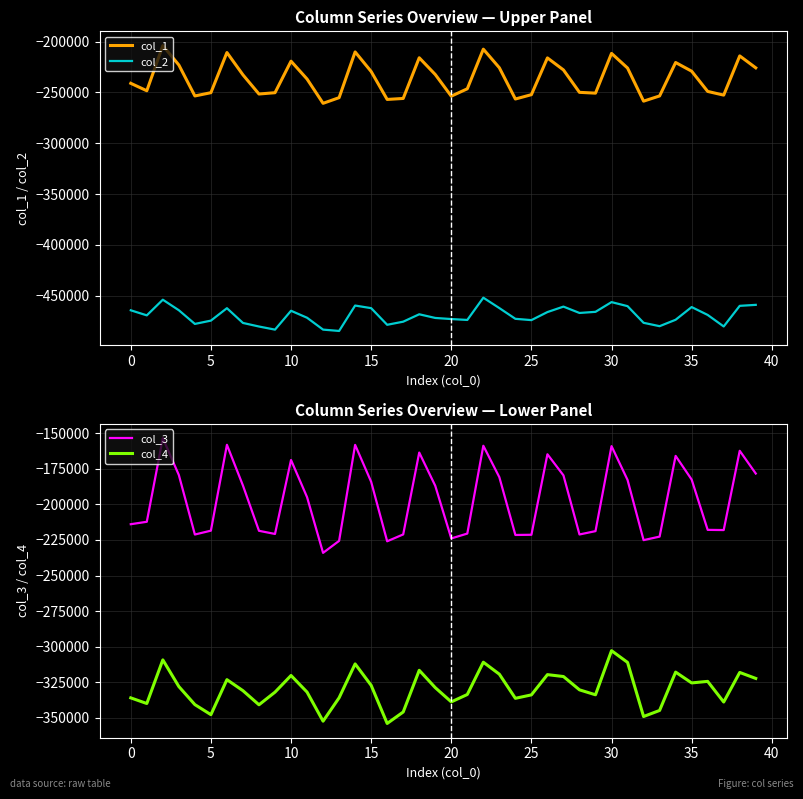

True or false: col_2 and col_1 cross at least once.

False